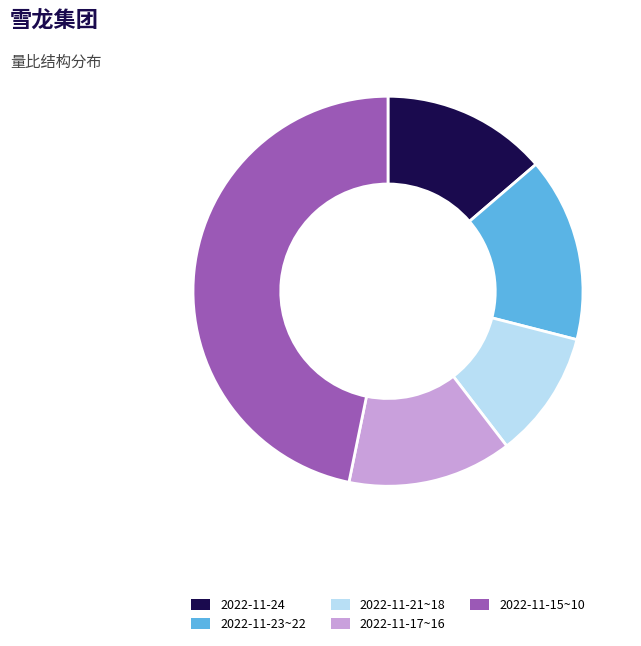

Do 2022-11-23~22 and 2022-11-24 together represent more than half of the pie?

No